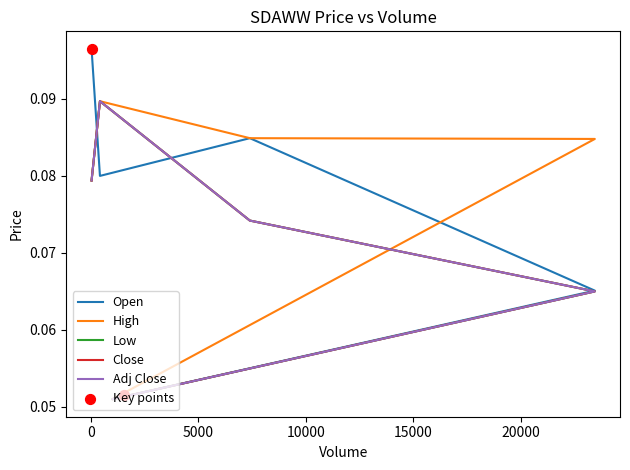

Is the value of Adj Close at 1000 greater than the value of Low at 23438?

No